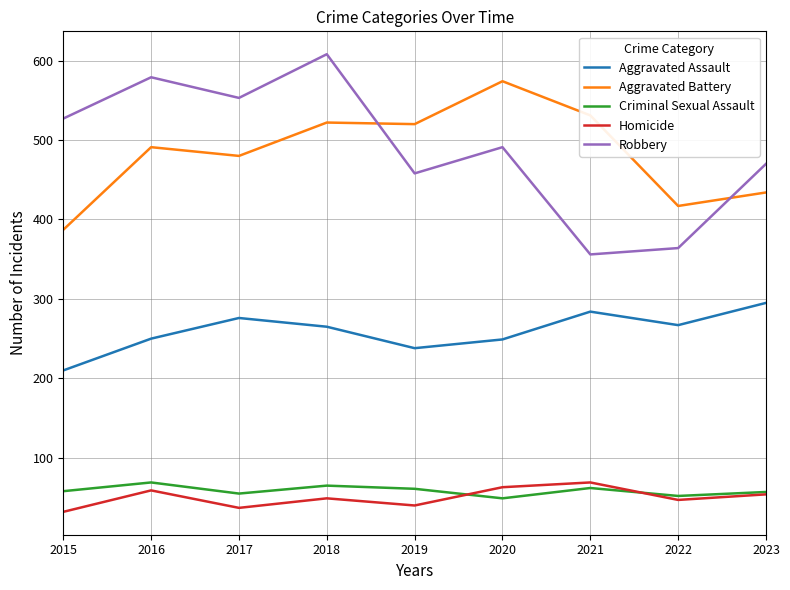

Read the Aggravated Assault value at 2023.

295